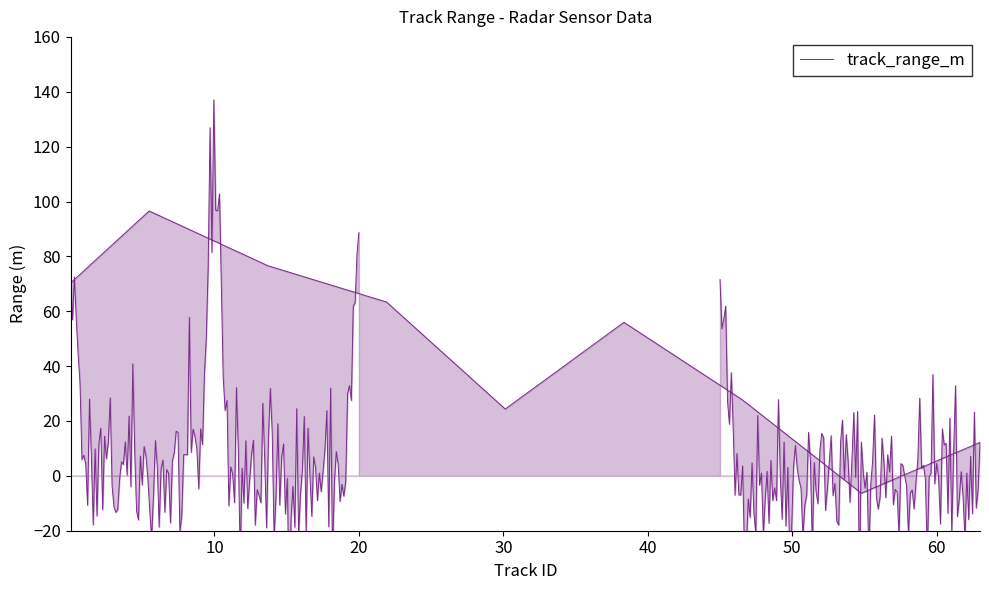

Does the chart have visible grid lines?

No